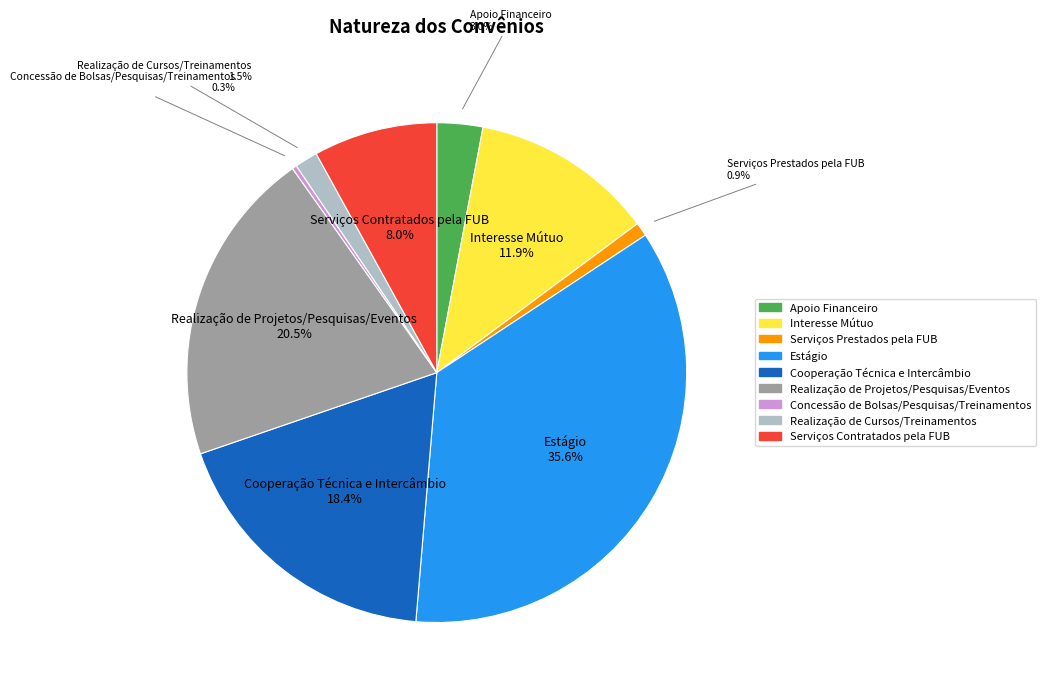

Is there any slice that represents more than half of the pie?

No